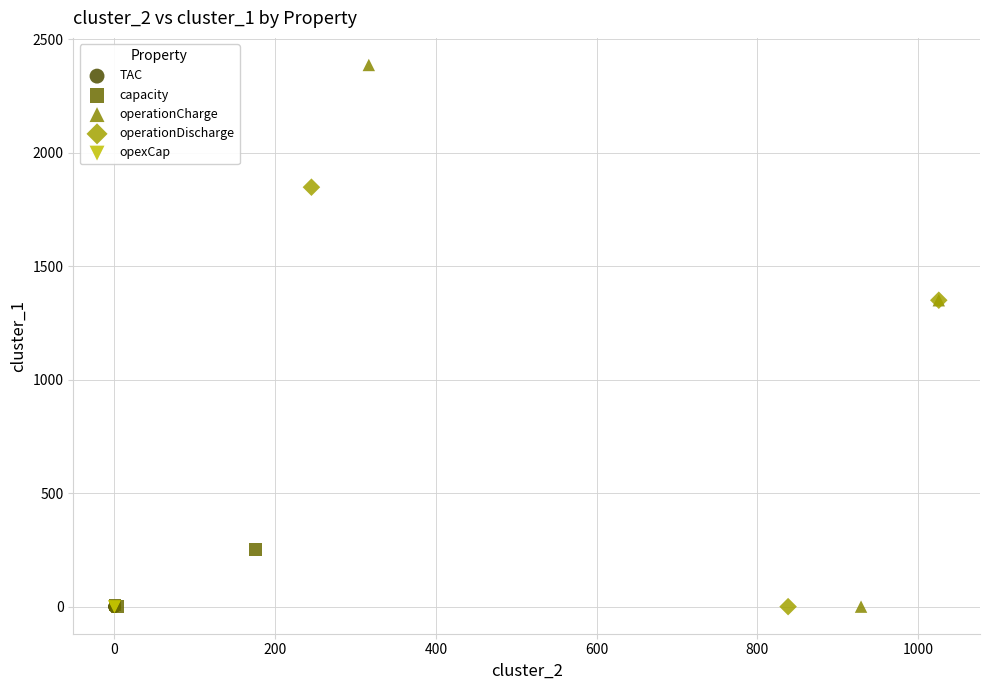

Which series reaches the maximum Y coordinate?

operationCharge